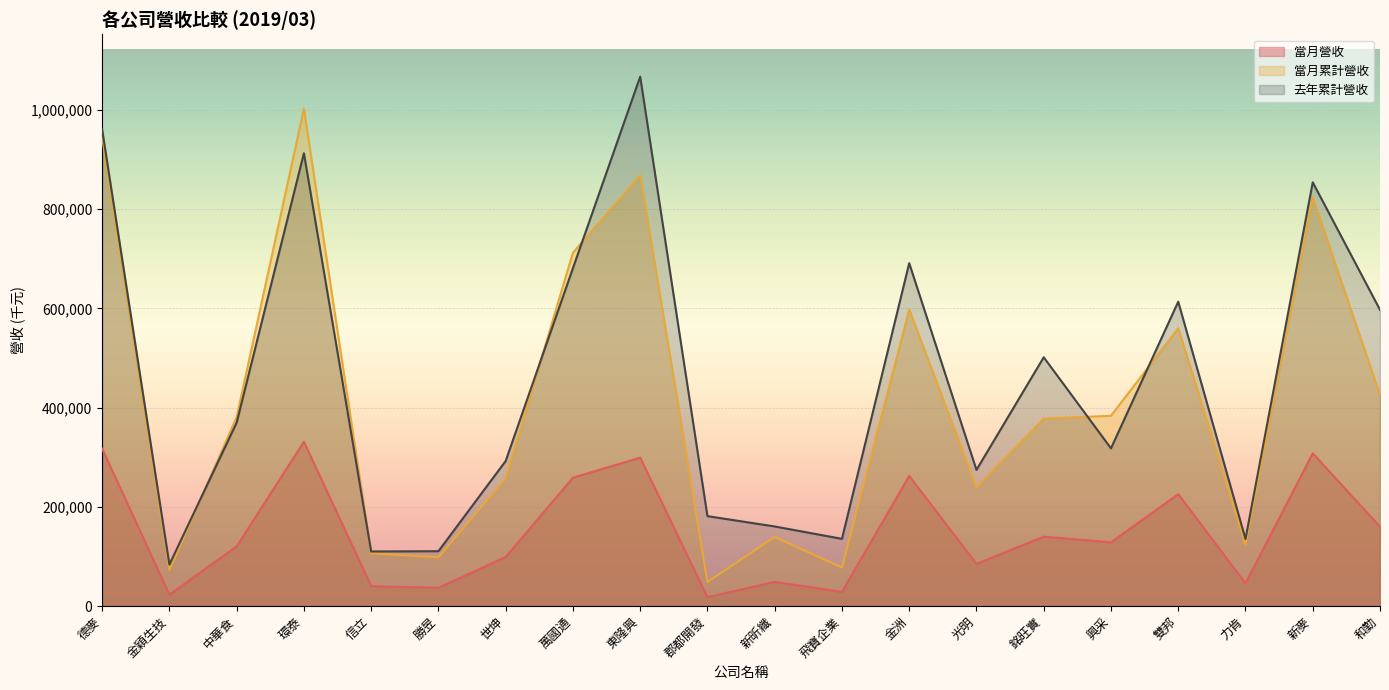

Reading right to left, transcribe all the data shown in this chart.

當月營收: 160161	307897	45905	225722	128706	140160	85212	262362	28872	48997	18163	299303	258853	98979	37004	40398	331290	120459	23221	317415
當月累計營收: 425360	823690	124516	559905	383650	377945	239475	597556	77808	139545	48806	868337	712253	257526	98451	106700	1002347	381048	72587	944529
去年累計營收: 597206	854090	135391	613572	318015	501535	274592	691181	135666	160614	181420	1067034	681124	292554	110724	110241	912796	369830	83829	960511